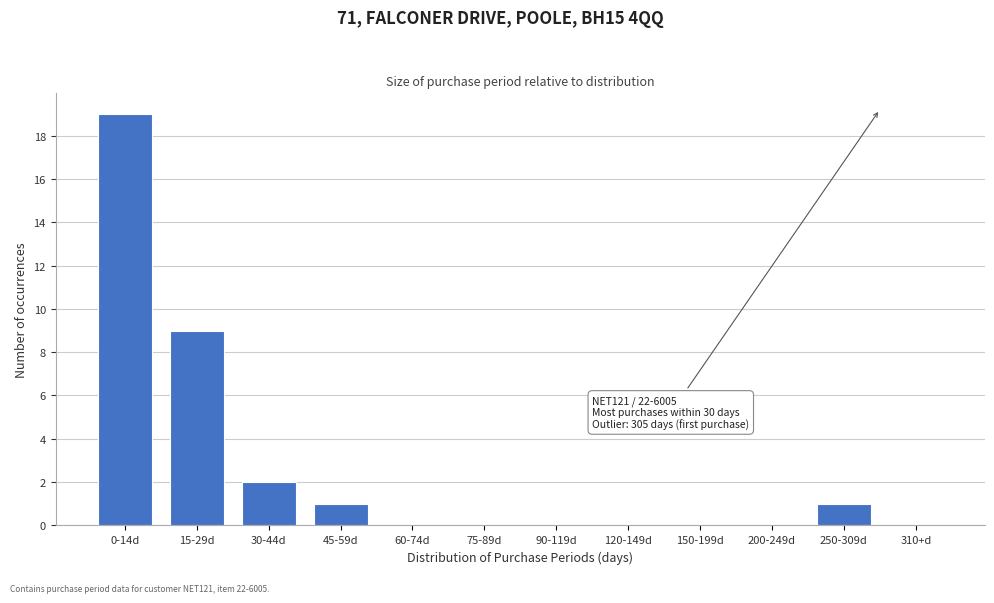

Reading left to right, transcribe all the data shown in this chart.

0-14d=19	15-29d=9	30-44d=2	45-59d=1	60-74d=0	75-89d=0	90-119d=0	120-149d=0	150-199d=0	200-249d=0	250-309d=1	310+d=0